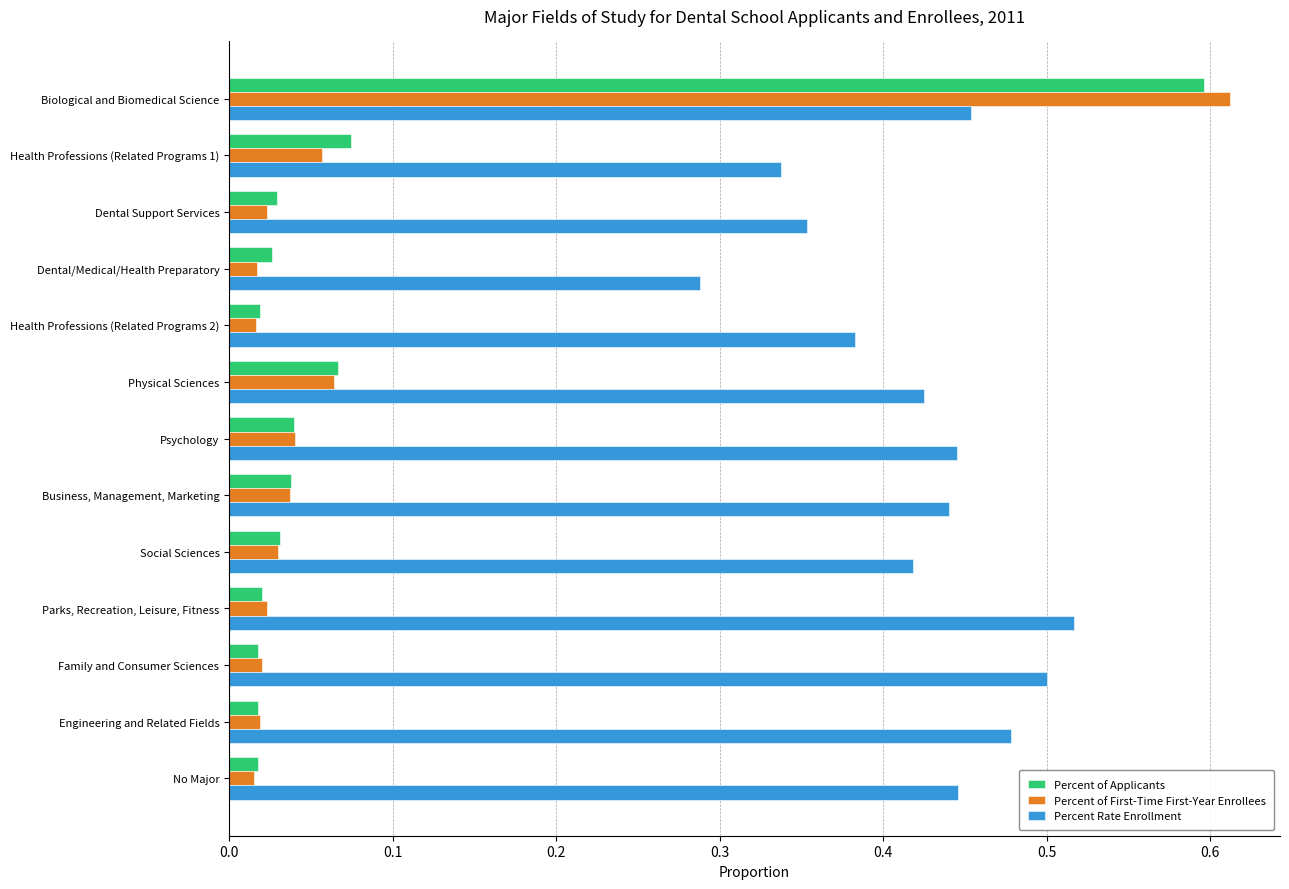

Which series has the widest spread of values?

Percent of First-Time First-Year Enrollees